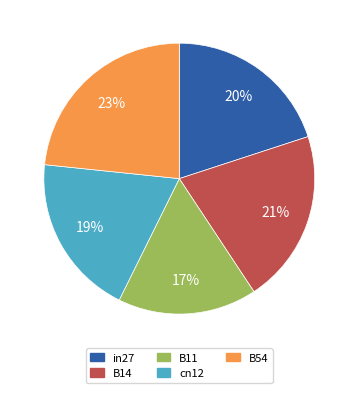

Do cn12 and in27 together represent more than half of the pie?

No